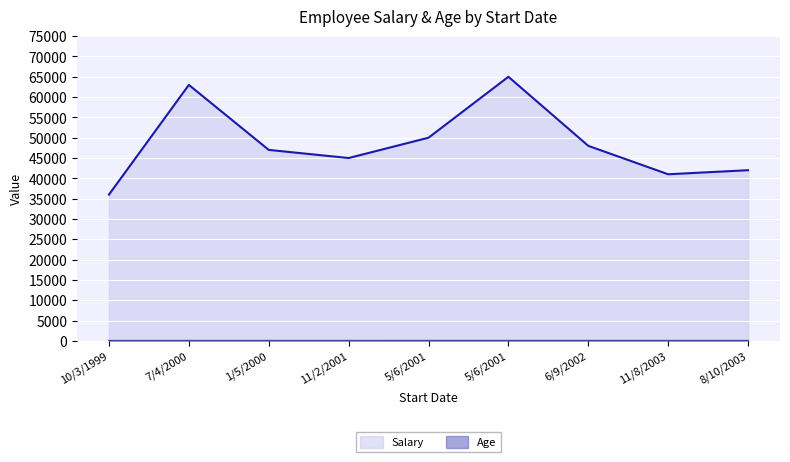

Does the chart display data point markers on the line(s)?

No